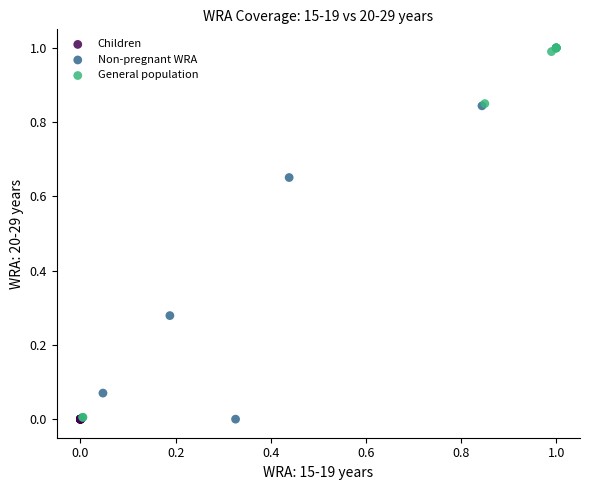

Which series reaches the maximum Y coordinate?

General population